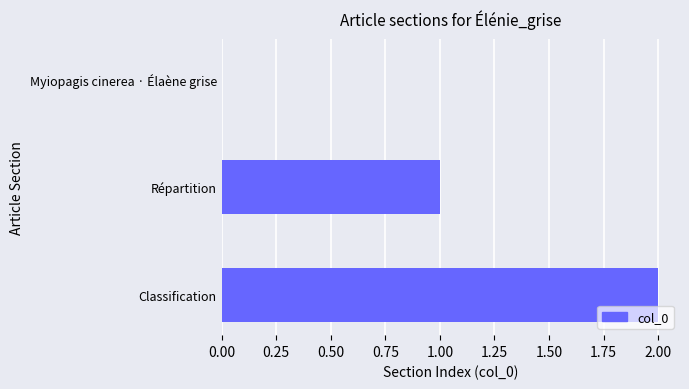

True or false: the data shows 1 at Répartition.

True